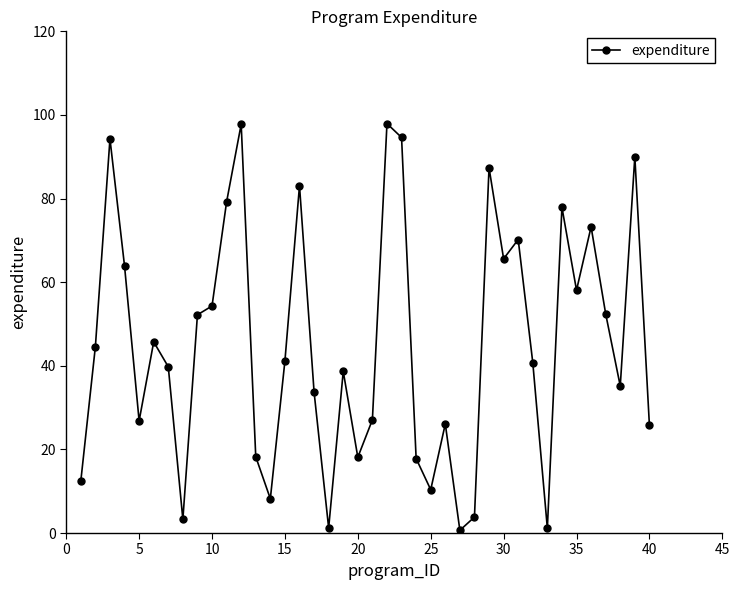

What is the greatest value displayed?

97.9